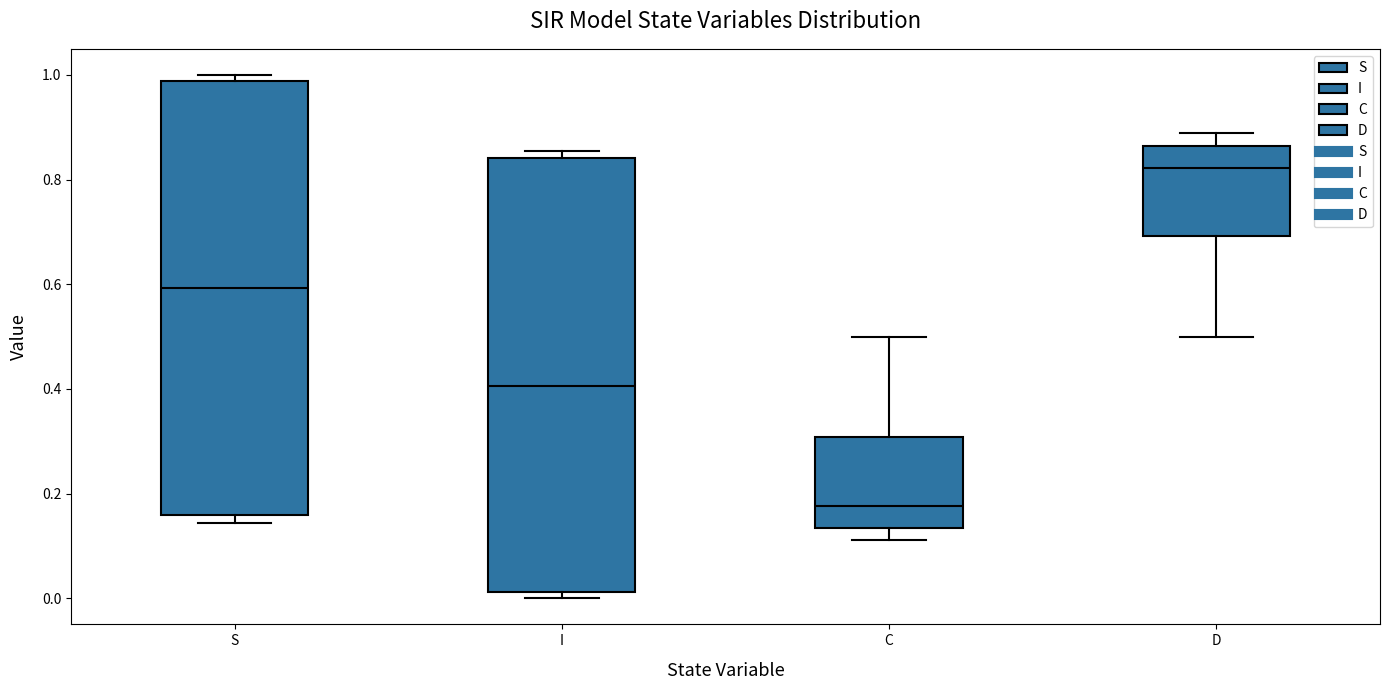

Which box has the highest median line?

D